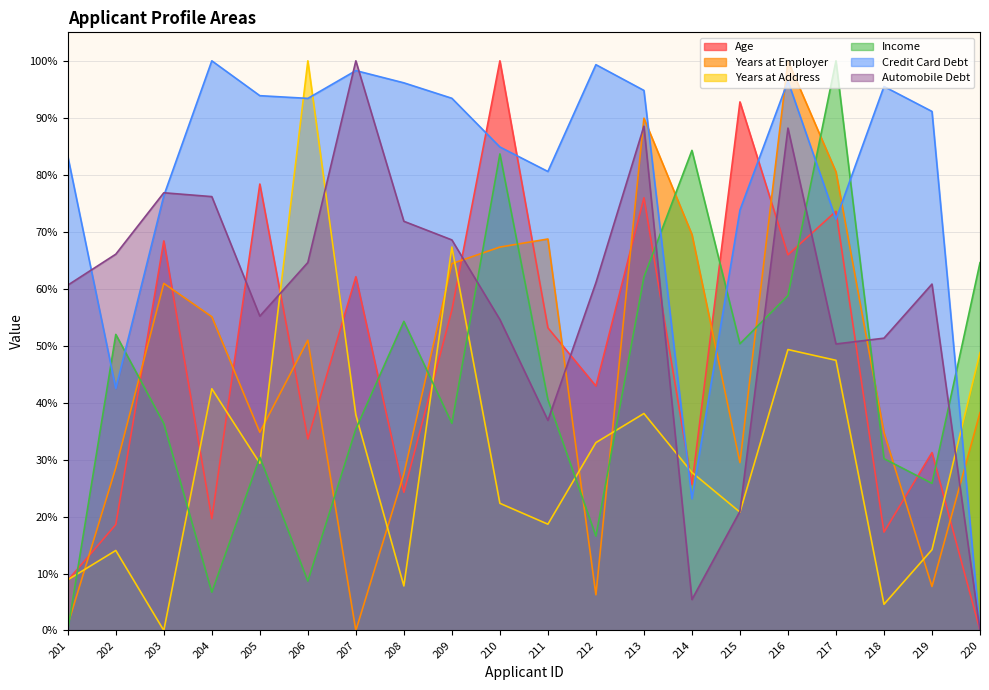

Where is Credit Card Debt nearest to the value 50?

202